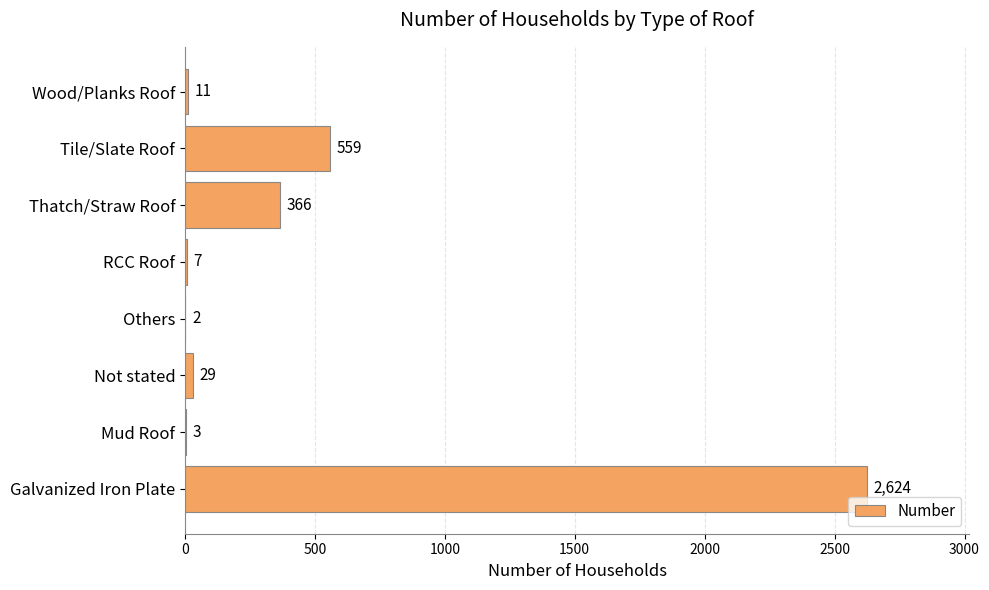

True or false: the data shows 29 at Not stated.

True